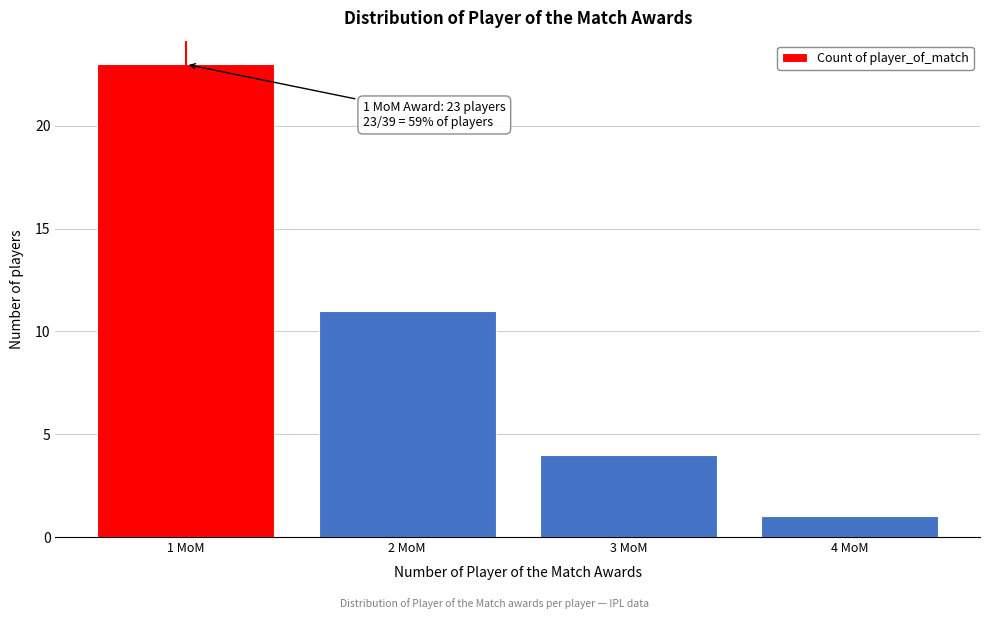

Which range on the x-axis has the tallest bar?

0.5 to 1.5